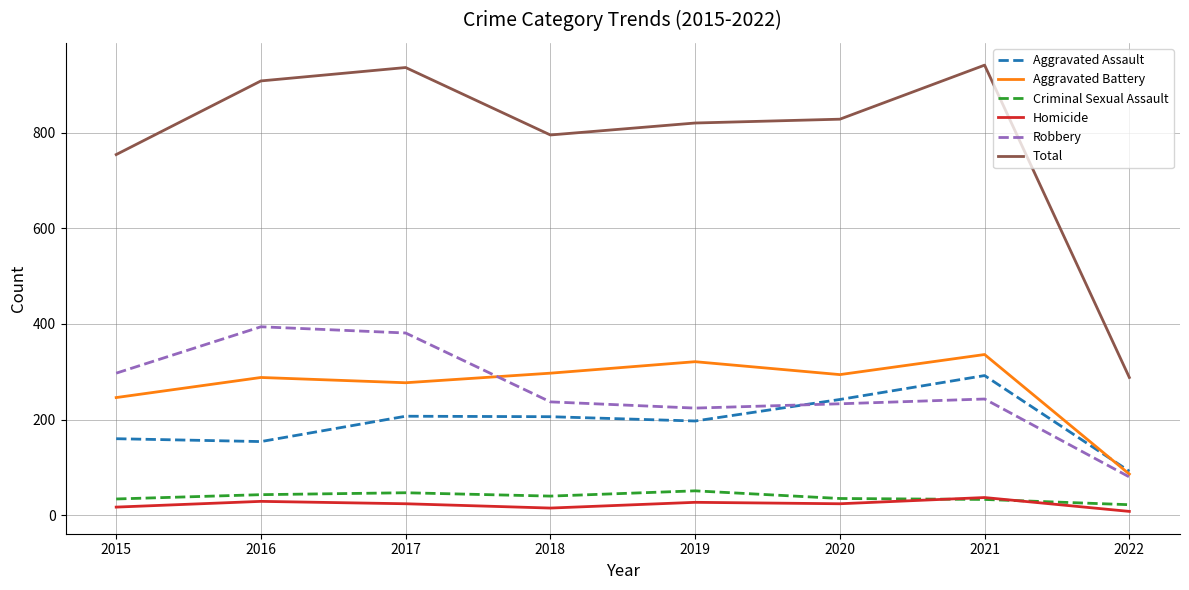

Is it true that Aggravated Battery equals 494 at 2017?

False